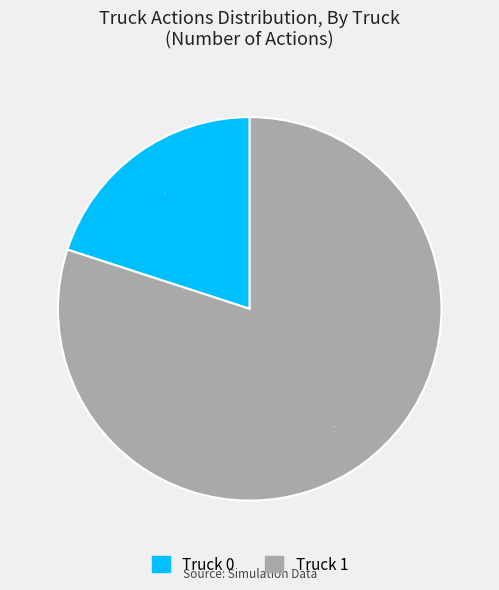

What is the majority slice?

Truck 1